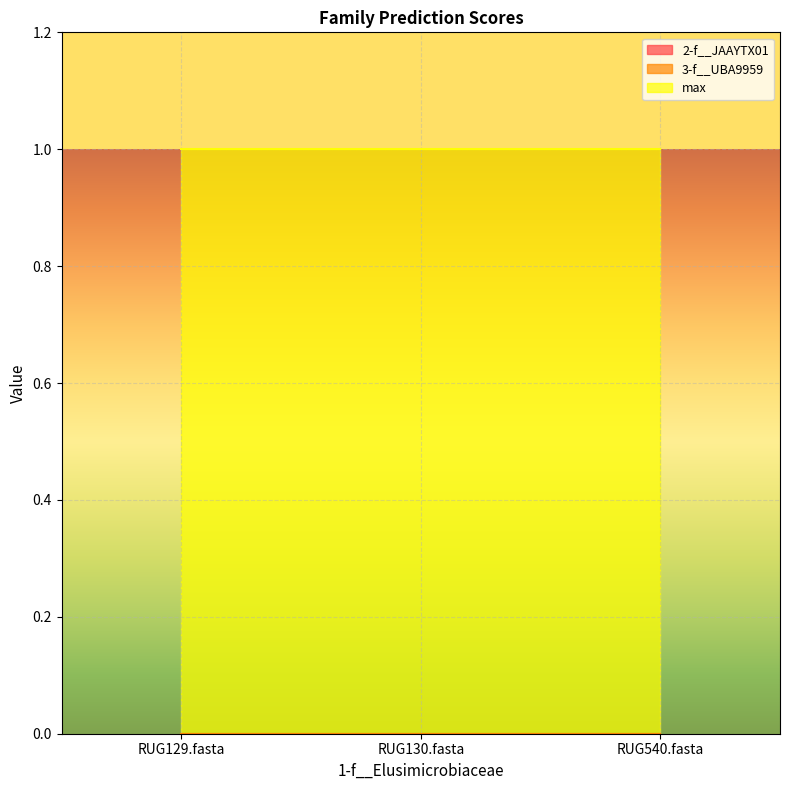

Is the value of max at RUG130.fasta greater than the value of 3-f__UBA9959 at RUG129.fasta?

Yes